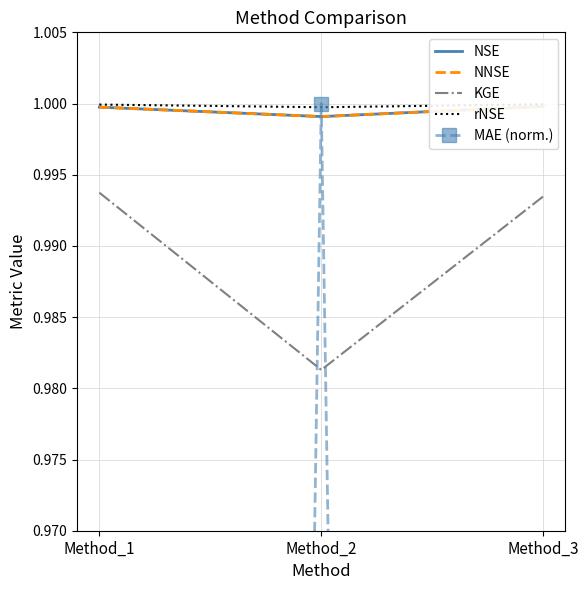

The value of KGE at Method_1 is 0.4. True or false?

False